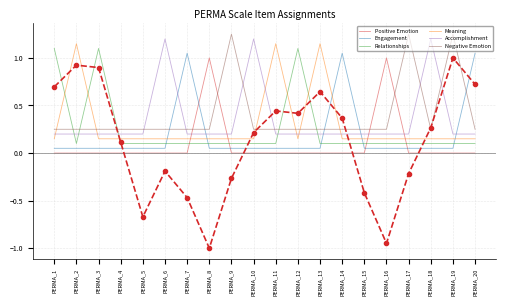

The Negative Emotion series shows 0.4 at PERMA_6. True or false?

False